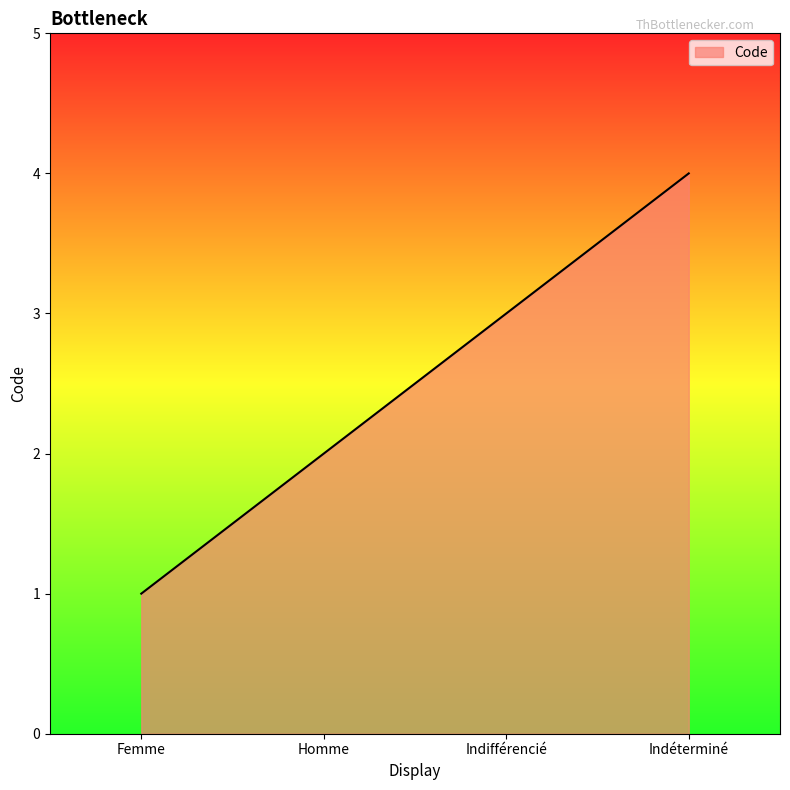

Is it true that the value at Homme is 2?

True